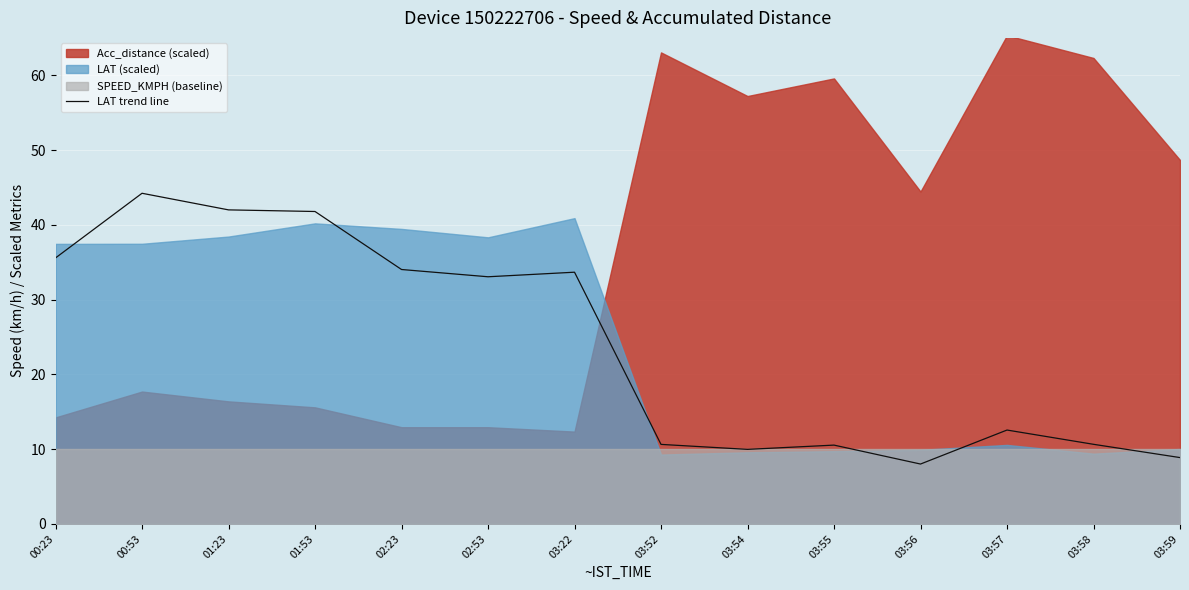

What is the value of the 14th point from the left?

8.9